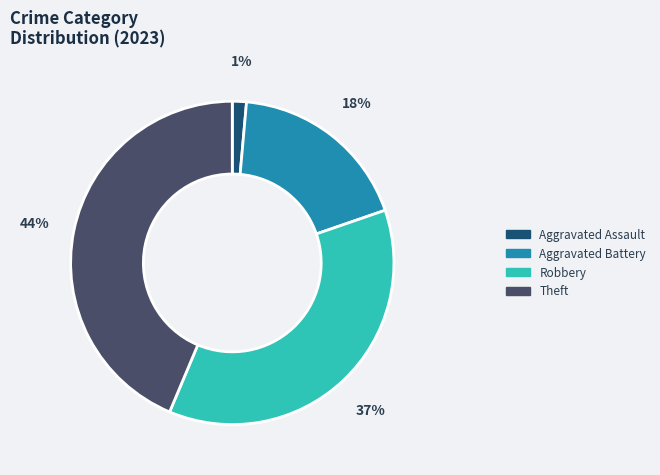

To the nearest percent, what is the average slice percentage?

25%